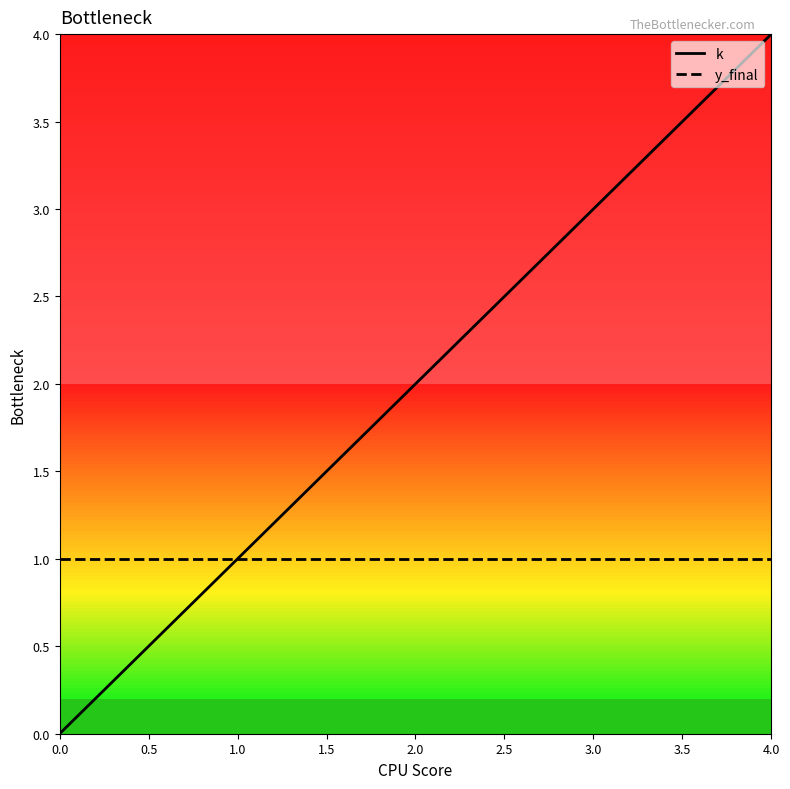

Reading left to right, what are all the values shown in this chart?

k: 0	1	2	3	4
y_final: 1	1	1	1	1